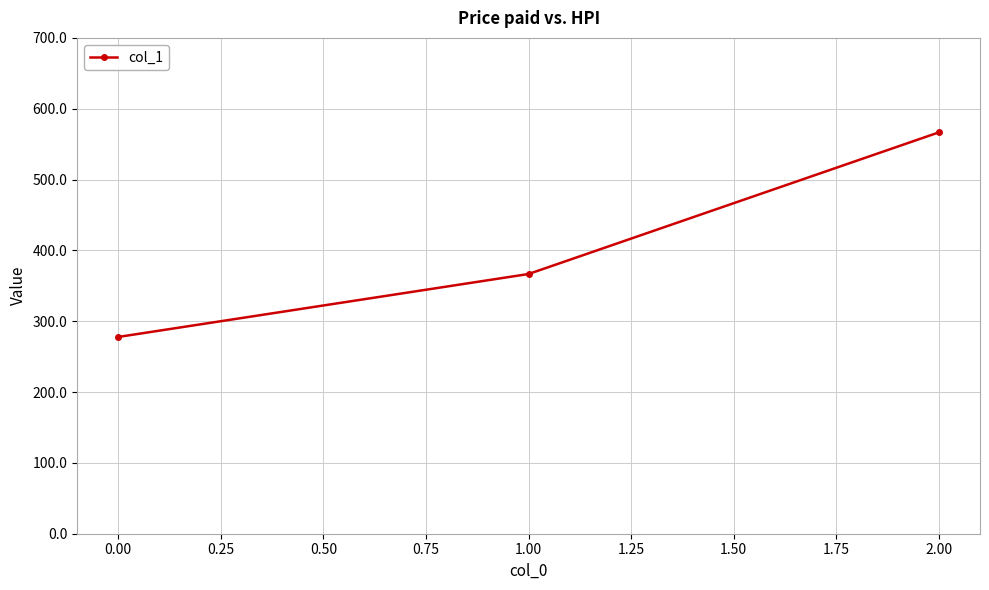

What is the average value?

403.7